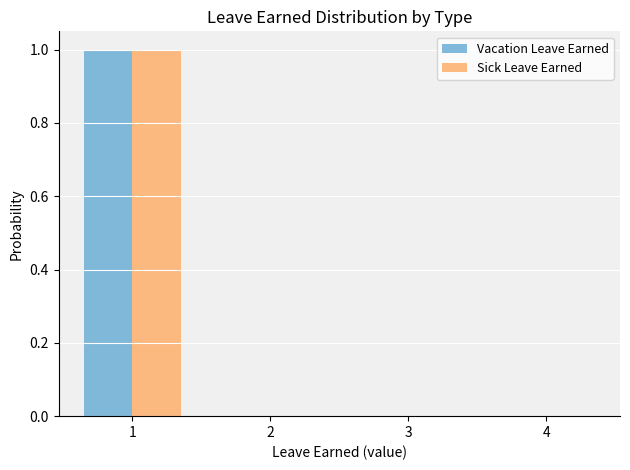

Reading left to right, what are all the values shown in this chart?

Vacation Leave Earned: 1=1	2=0	3=0	4=0
Sick Leave Earned: 1=1	2=0	3=0	4=0